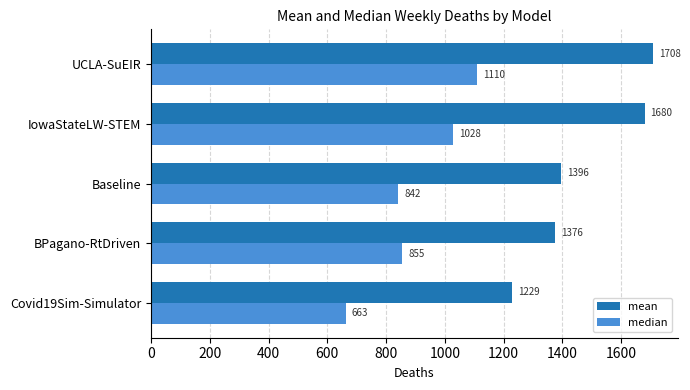

What is the difference between the maximum and second lowest values in the mean series?

332.0